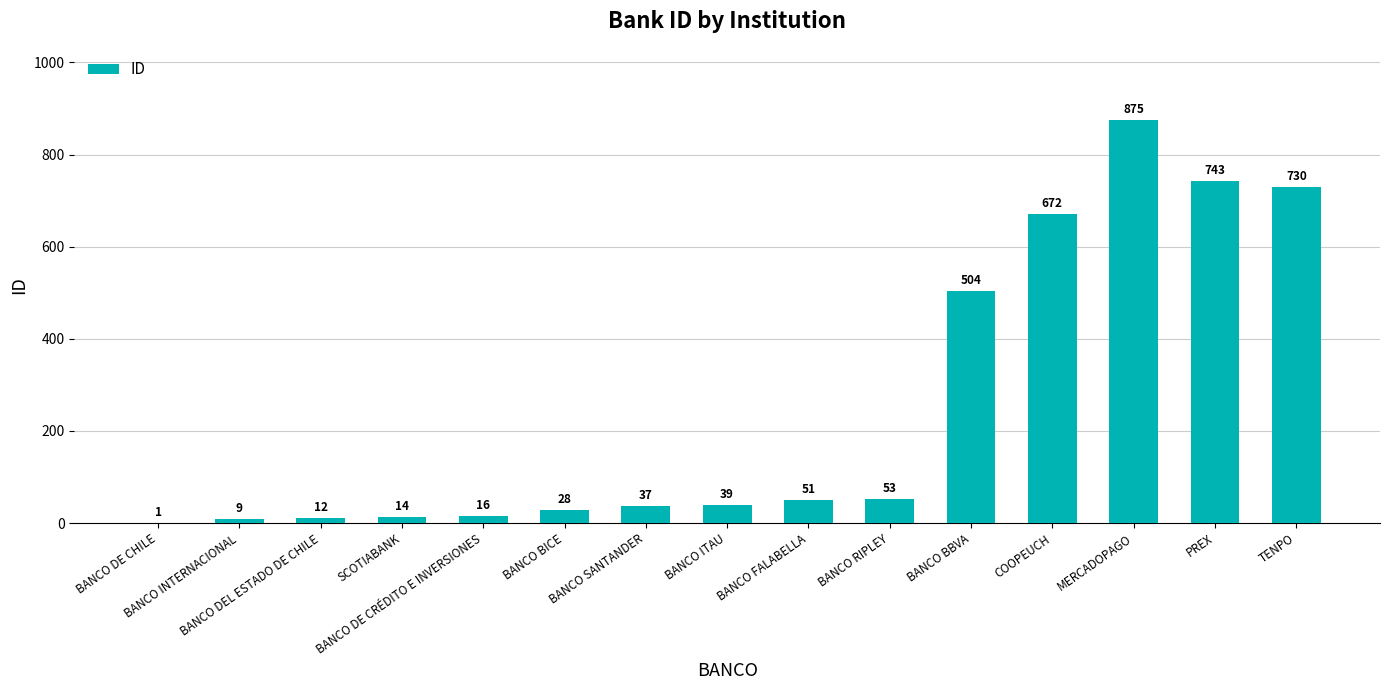

What is the sum of all values?

3784